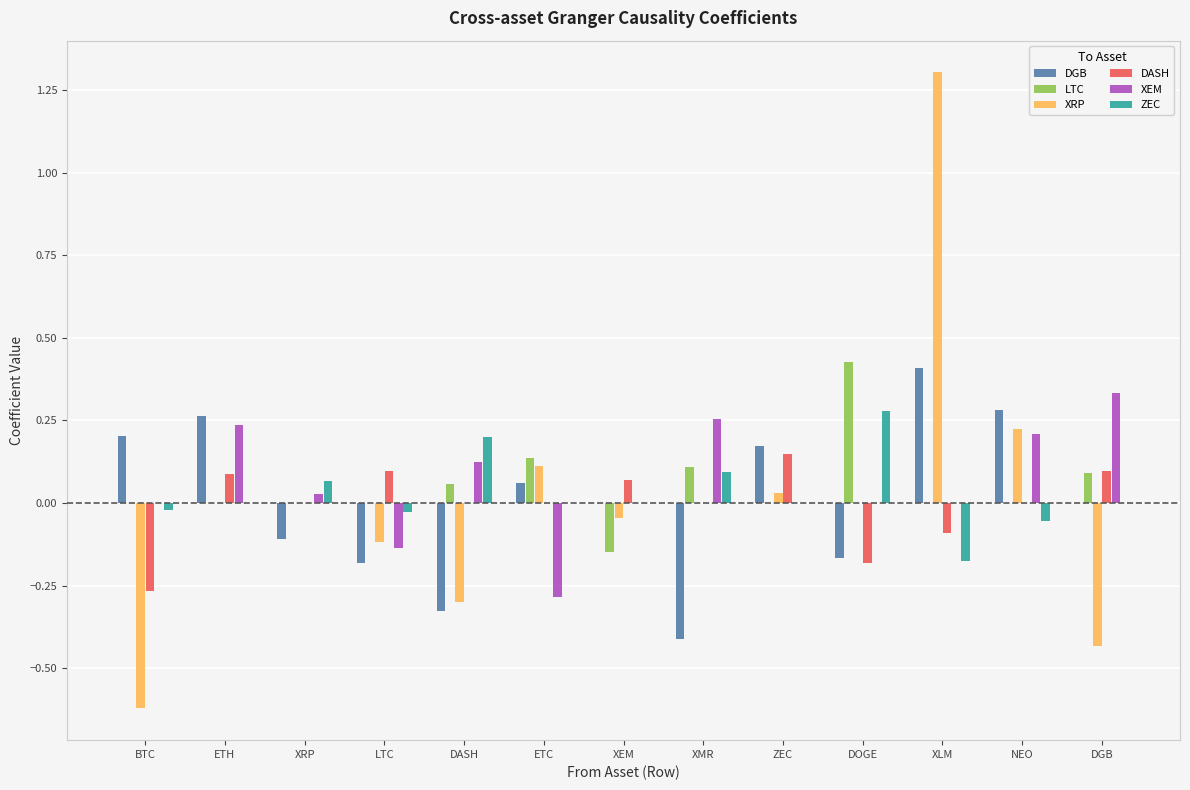

What is the greatest value displayed?

1.3